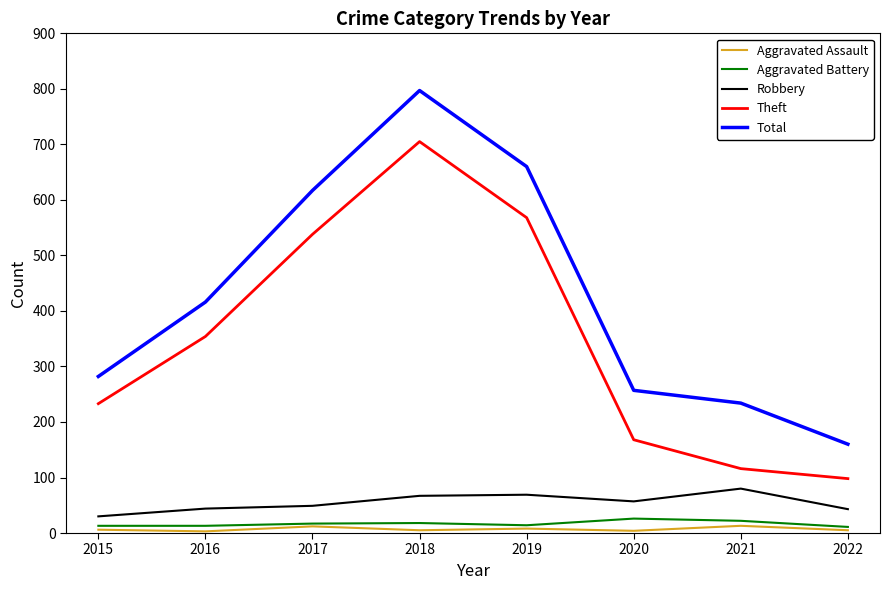

What is the greatest value displayed?

797